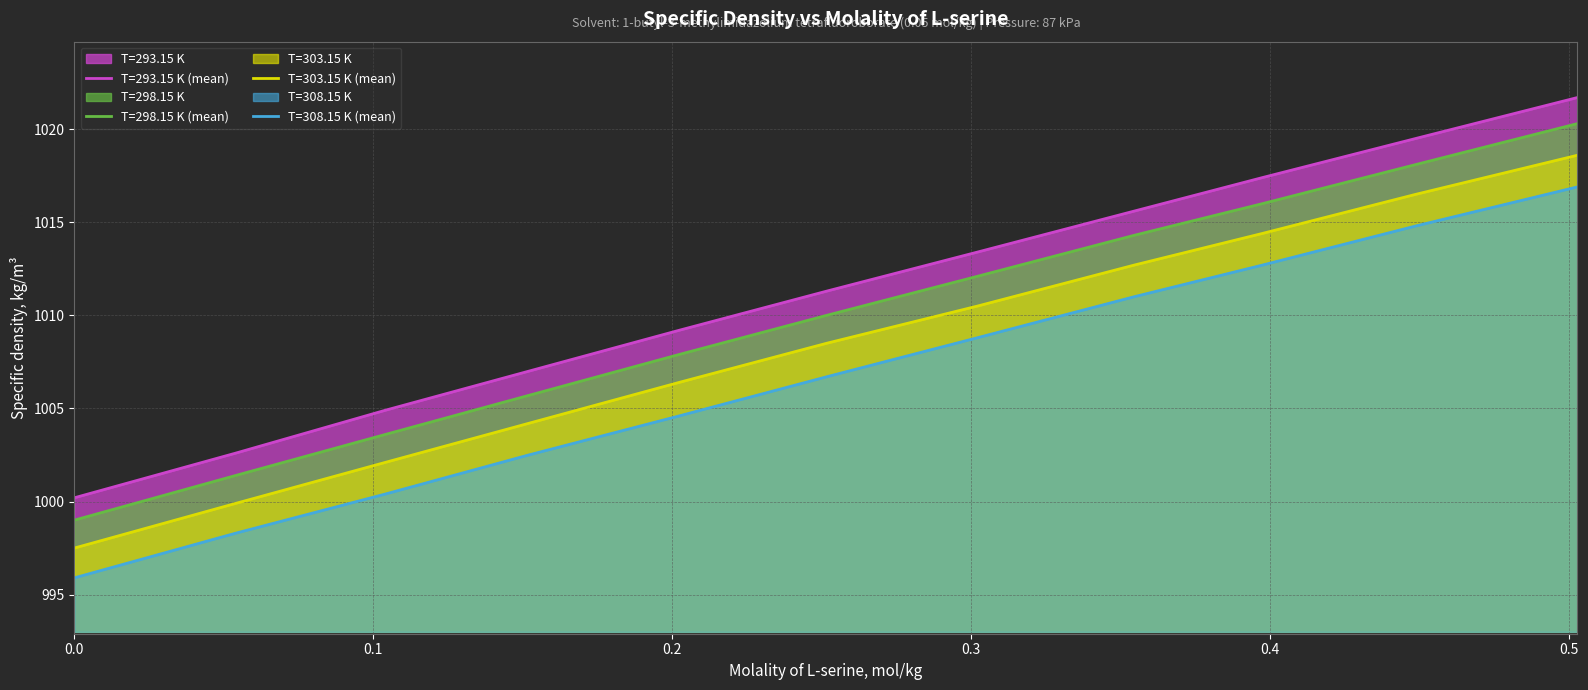

The value of T=303.15 K at 0.2024 is 1006.4. True or false?

True